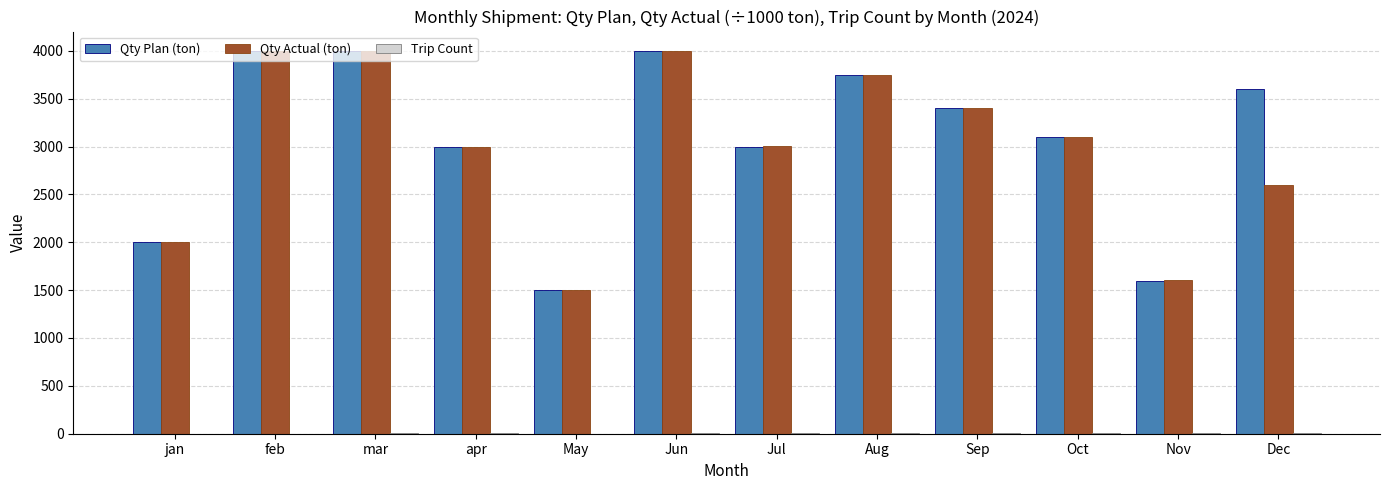

How many categories are shown in the chart?

12